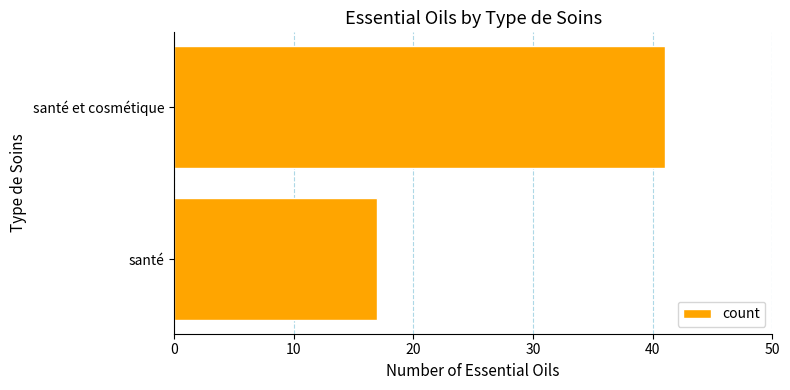

Is it true that the value at santé et cosmétique is 41?

True